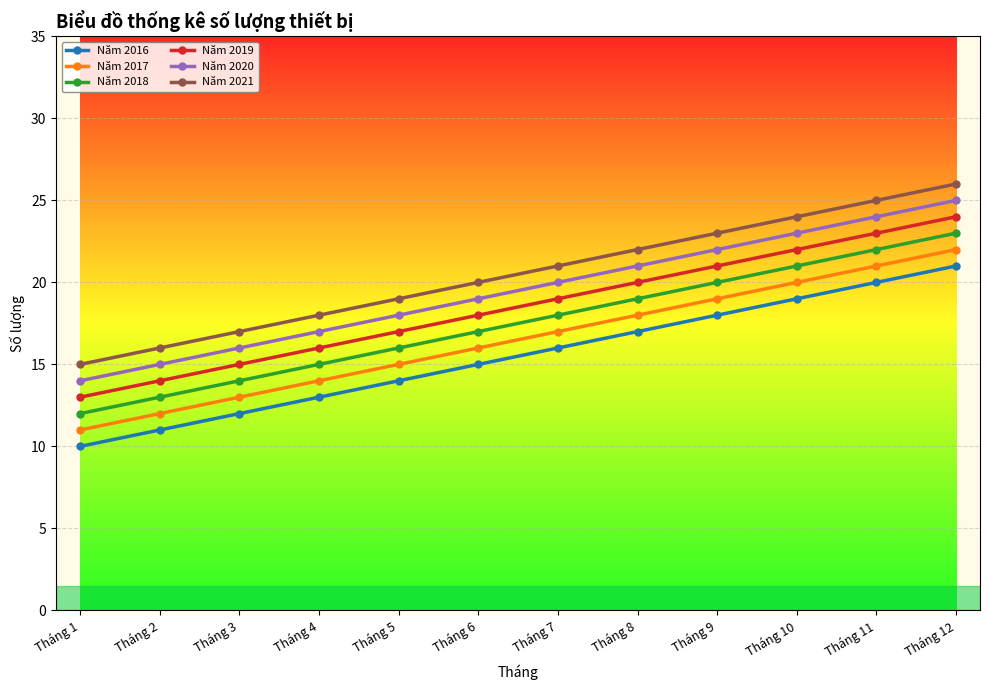

Where is Năm 2021 nearest to the value 20?

Tháng 6